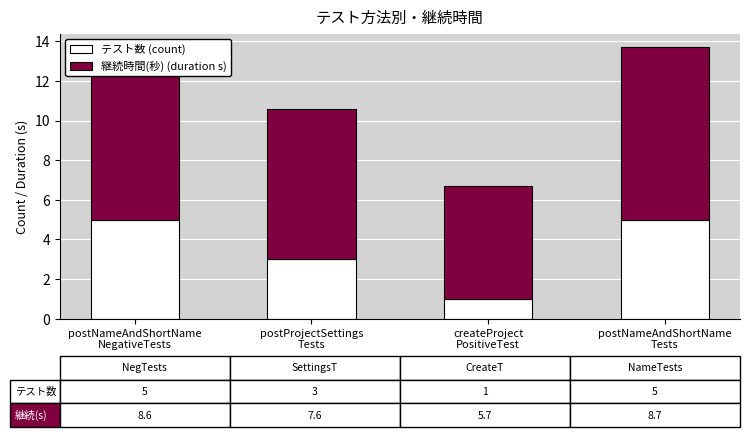

Does the chart contain any negative values?

No